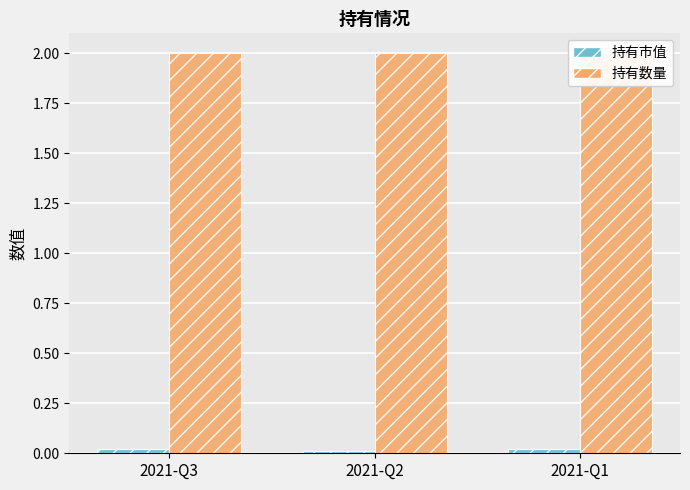

What are all the series names shown in the legend?

持有市值, 持有数量